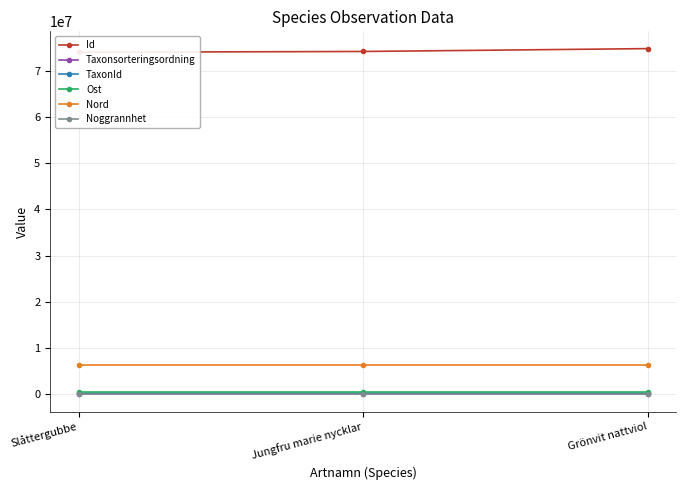

At which label is Taxonsorteringsordning closest to 102982?

Grönvit nattviol